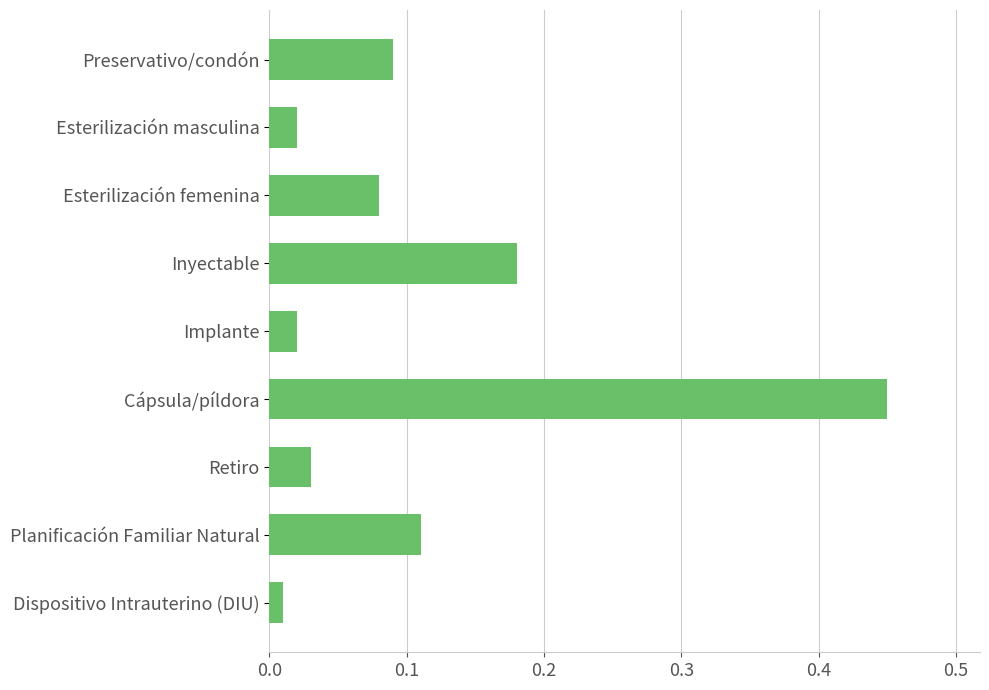

Does the chart contain stacked bars?

No